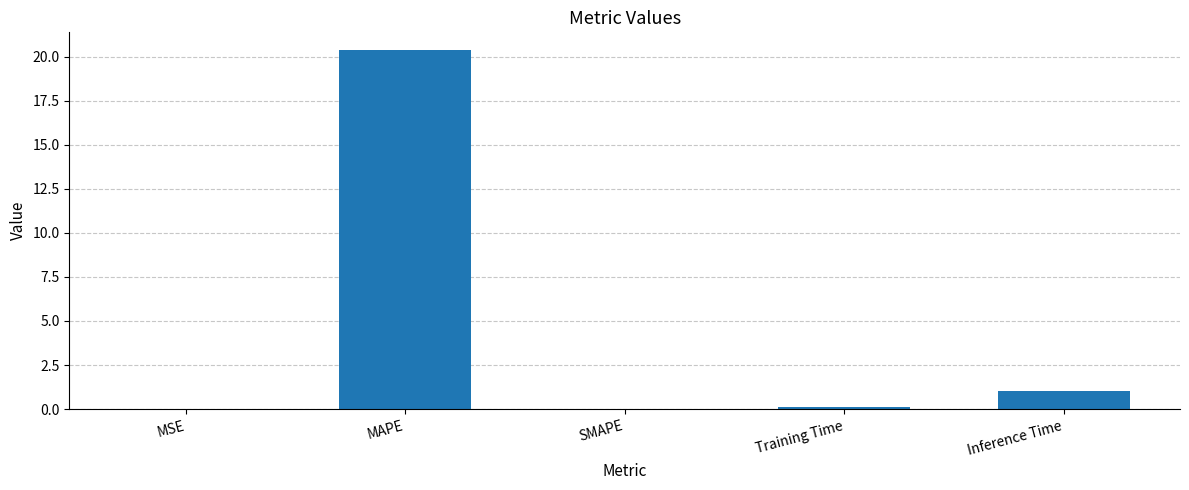

The chart shows a value of 20.4 at MAPE. True or false?

True